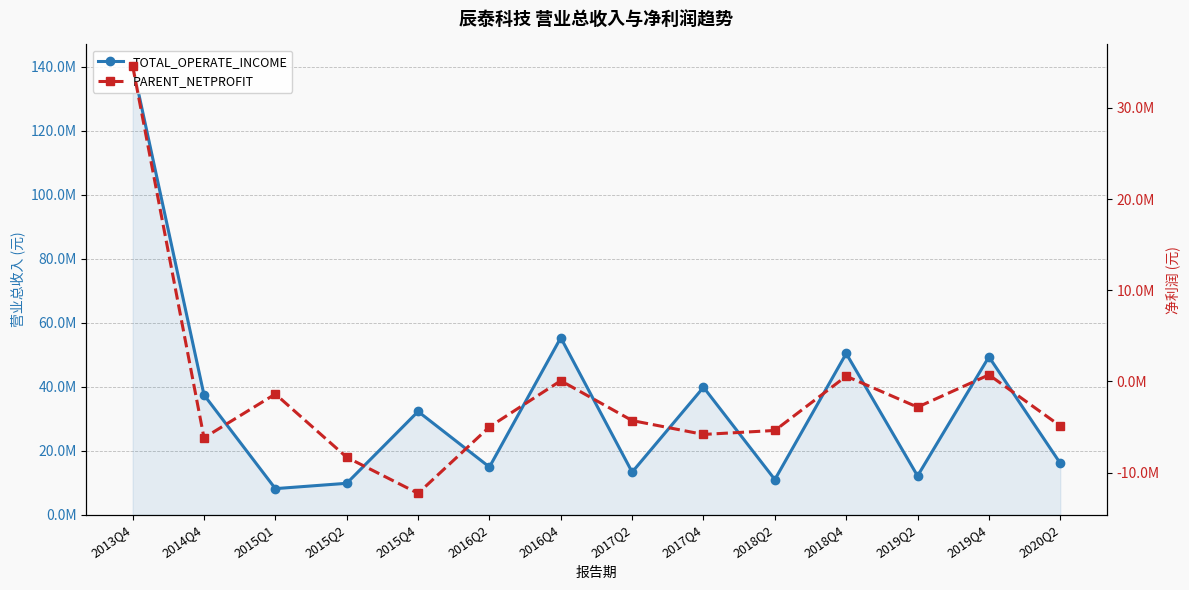

What is the total value across all series at 2020Q2?

11209010.2